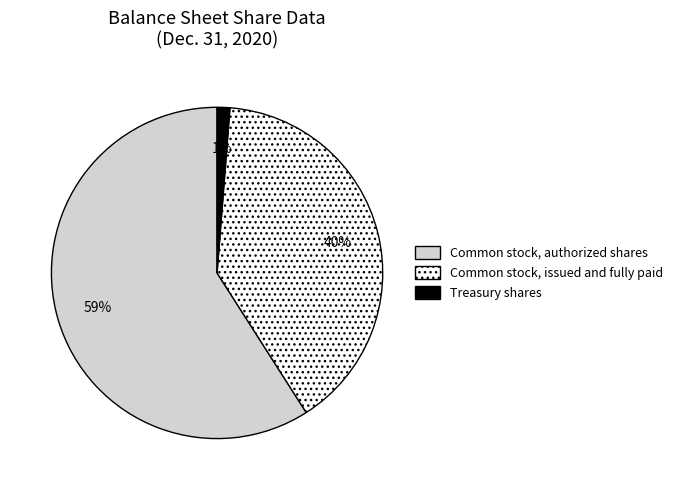

To the nearest percent, what is the average slice percentage?

33%